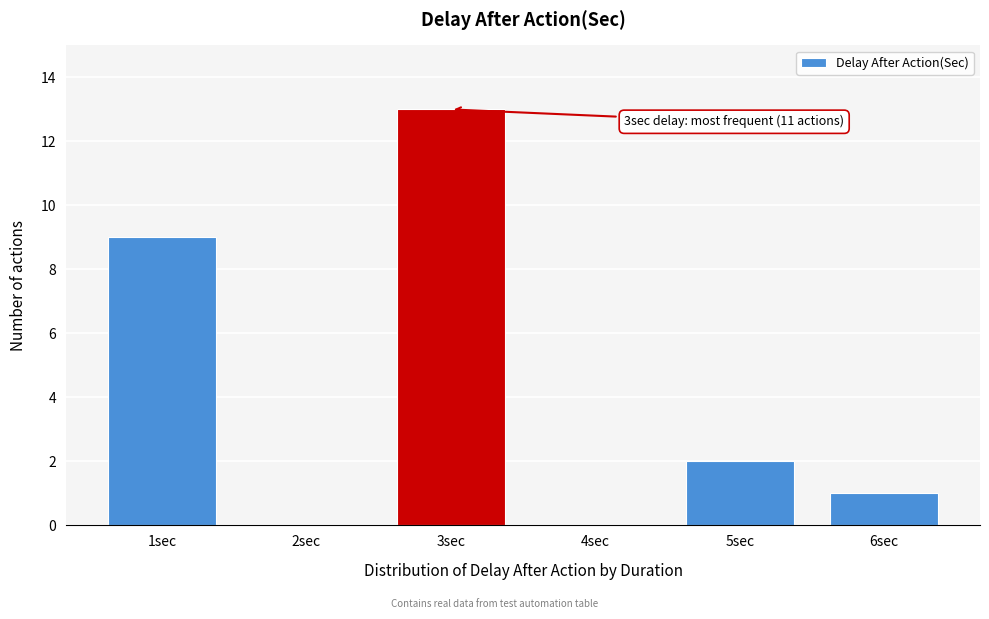

Reading right to left, transcribe all the data shown in this chart.

6sec=1	5sec=2	4sec=0	3sec=13	2sec=0	1sec=9